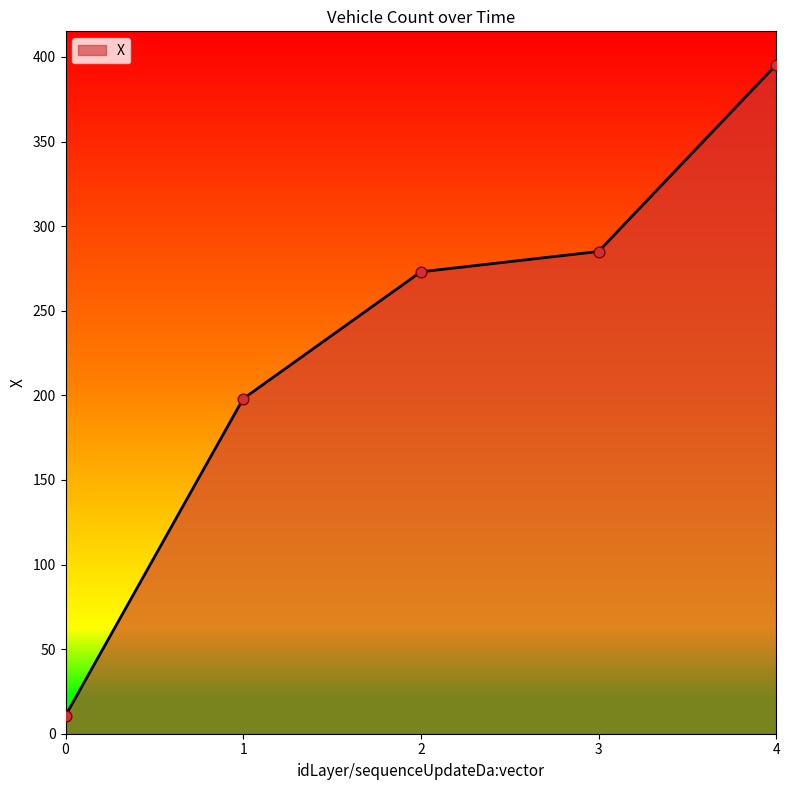

Between 4 and 3, which is larger?

4